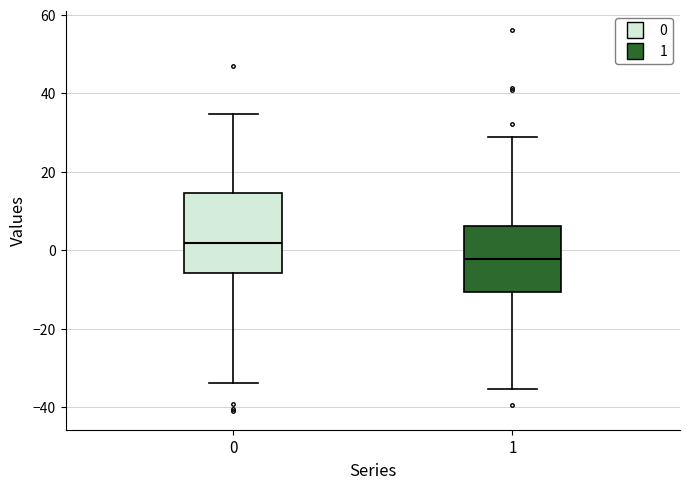

Reading left to right, read every box against the y-axis: the position of its median line, the range the box covers, and the ends of its whiskers. The values are not printed on the chart, so give them approximately, as read against the axis.

0: median 2, box -6 to 14, whiskers -34 to 34
1: median -2, box -10 to 6, whiskers -36 to 28